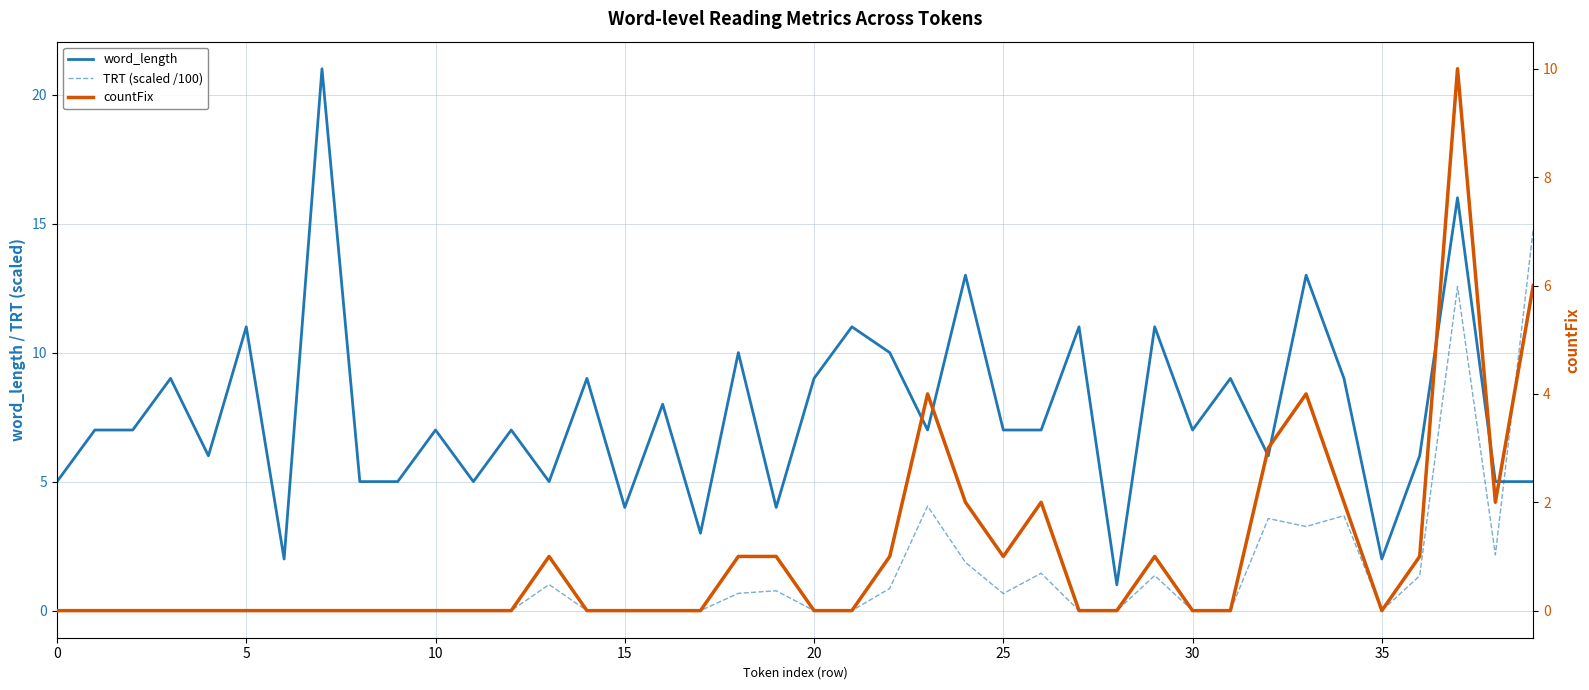

Between 34 and 23, which is larger?

34